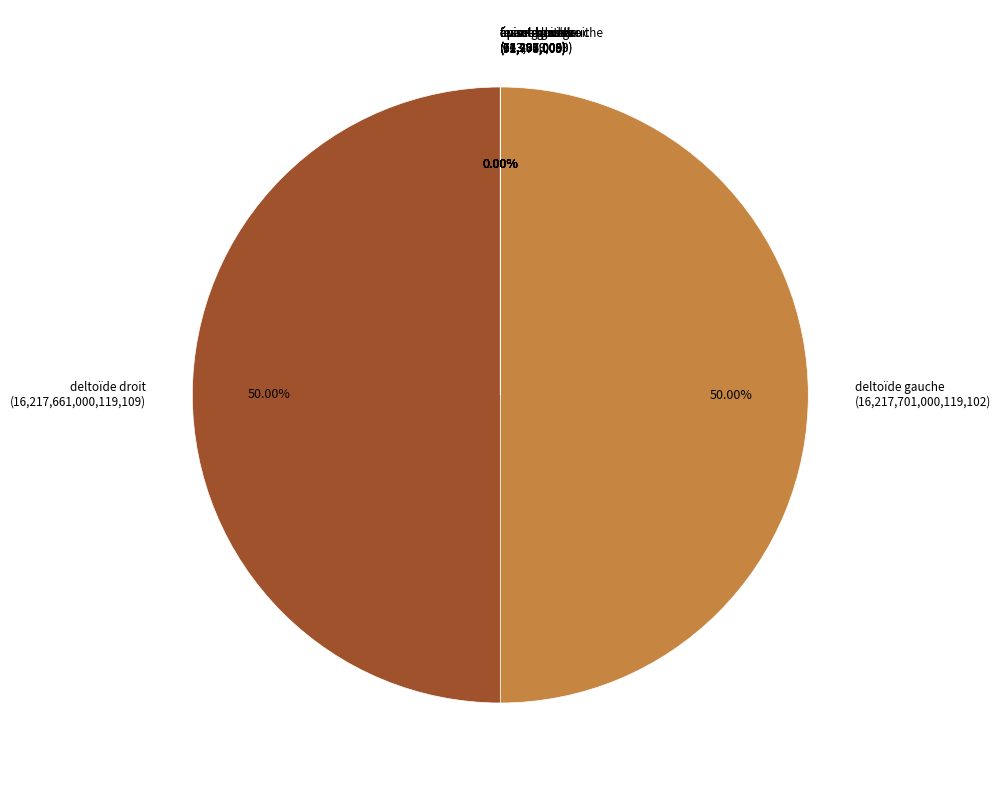

Which slice is the largest?

deltoïde gauche